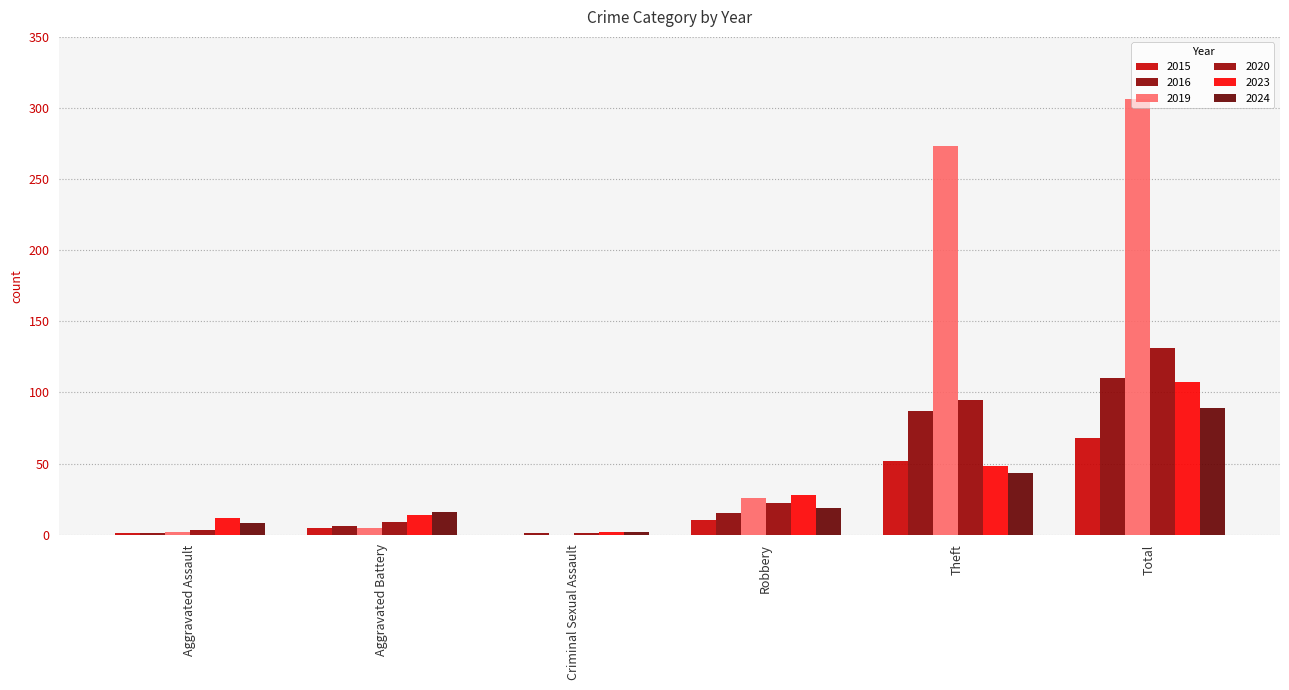

What is the difference between the maximum and minimum values in the 2019 series?

306